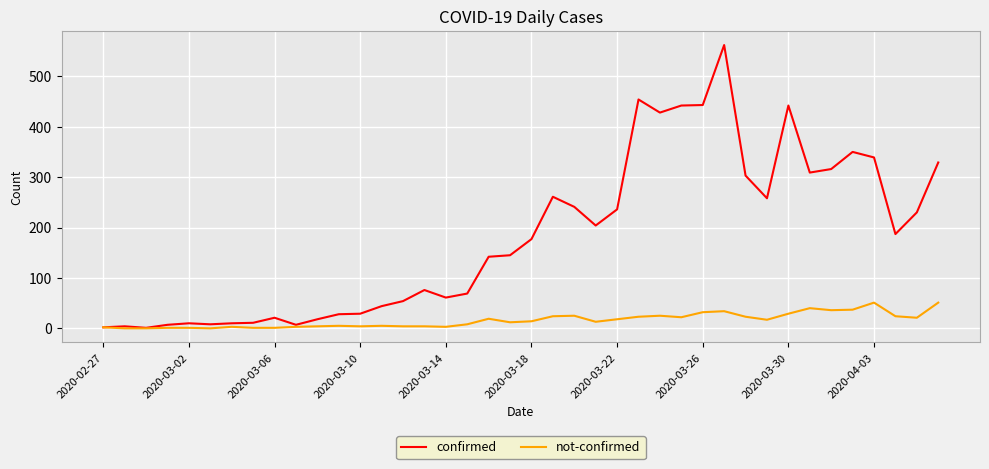

Which series has the largest total across all categories?

confirmed